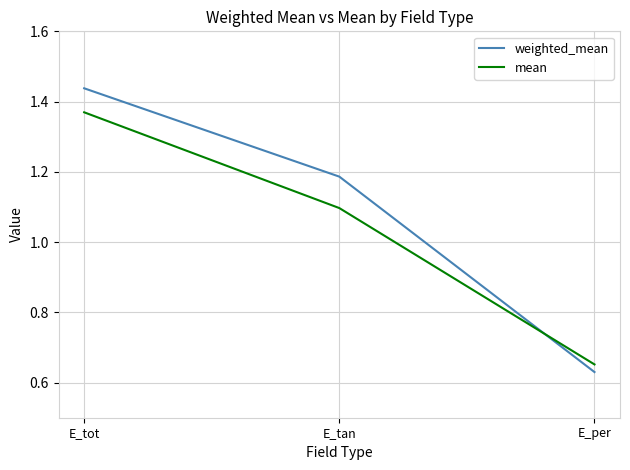

Does the chart display data point markers on the line(s)?

No